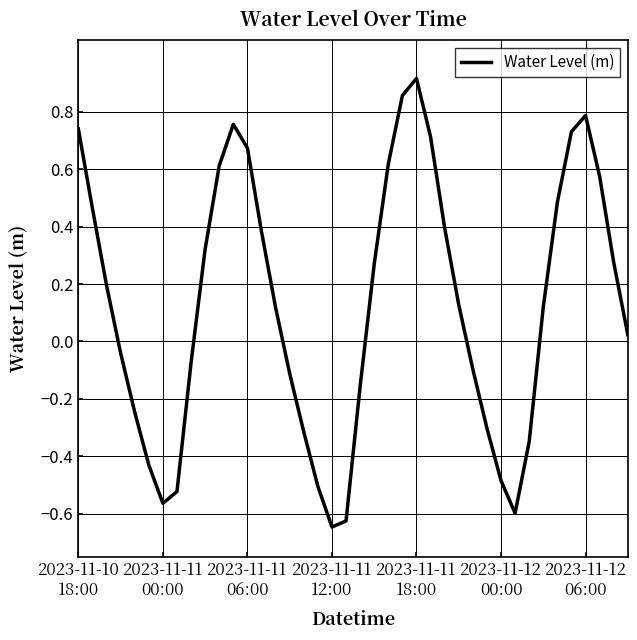

Does the chart have visible grid lines?

Yes